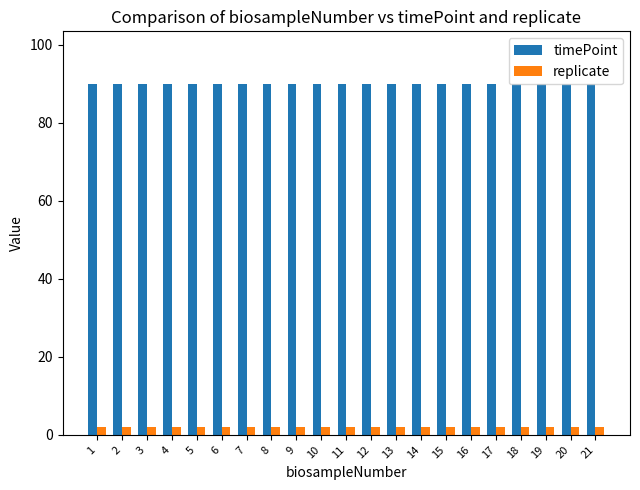

What is the maximum value for timePoint?

90